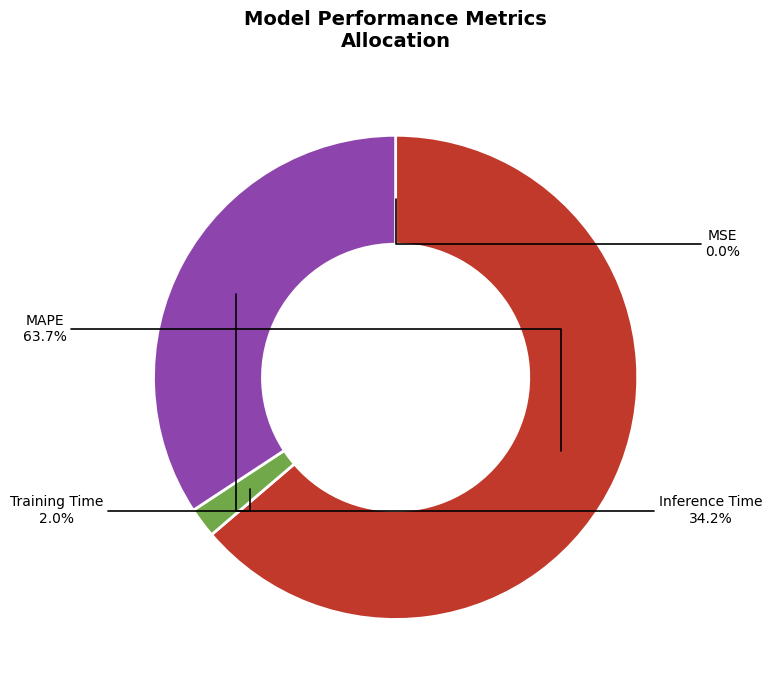

What is the majority slice?

MAPE